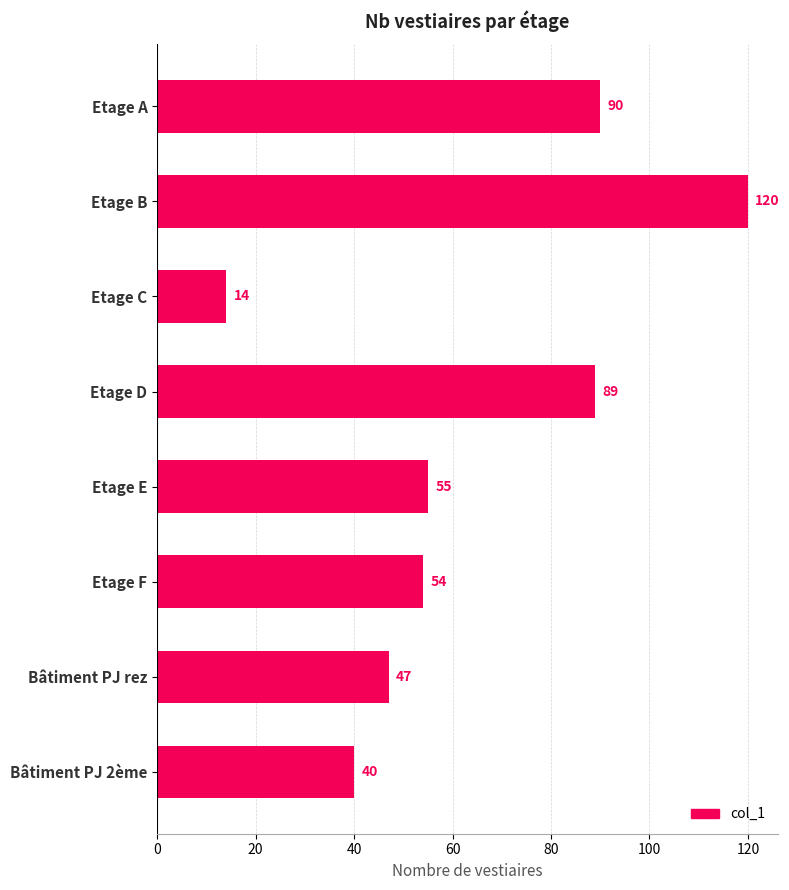

Reading bottom to top, extract all data points from this chart.

40	47	54	55	89	14	120	90